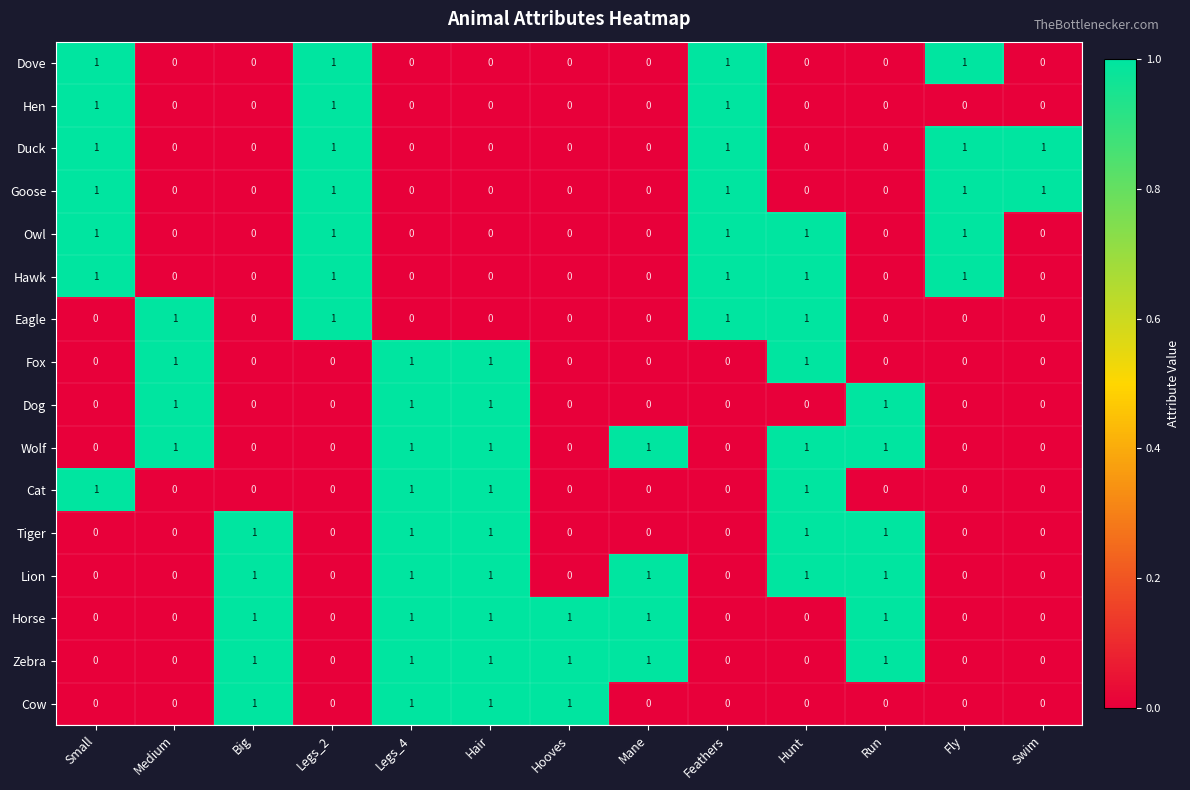

At how many categories does at least one series exceed 0?

13